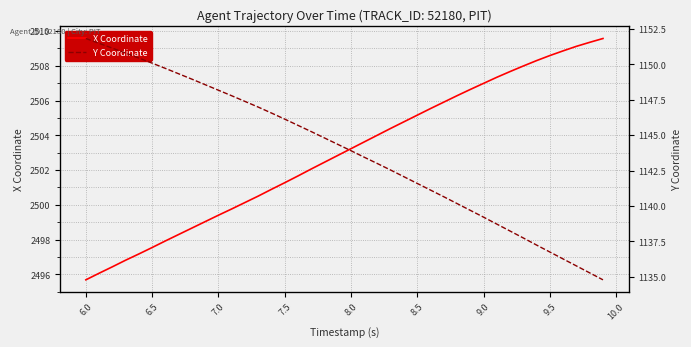

List the series in order of their overall mean, lowest first.

Y Coordinate, X Coordinate